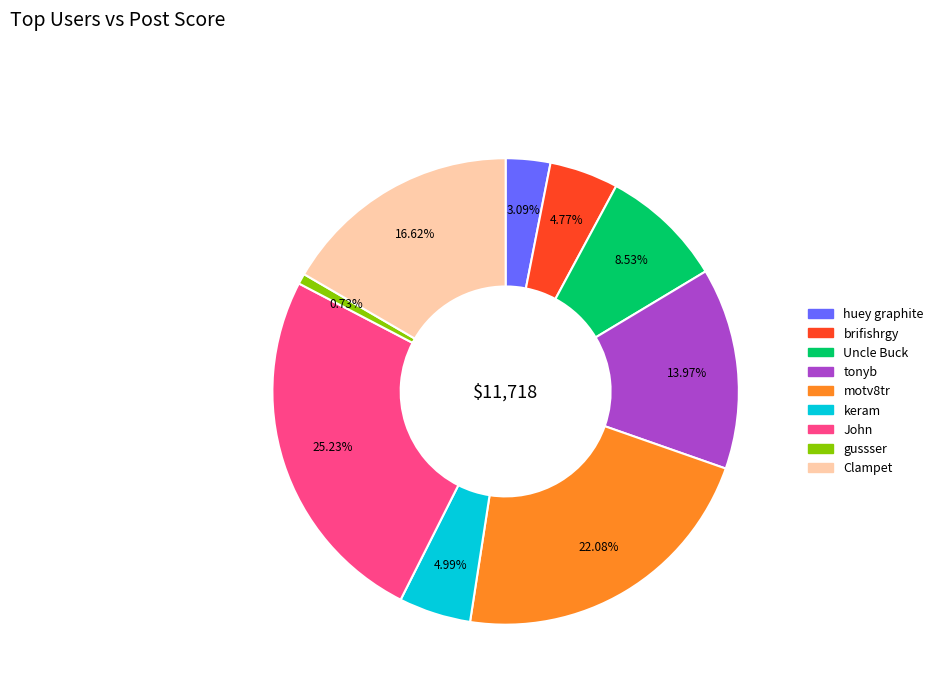

Combined, what portion of the pie is Clampet and brifishrgy?

21.4%